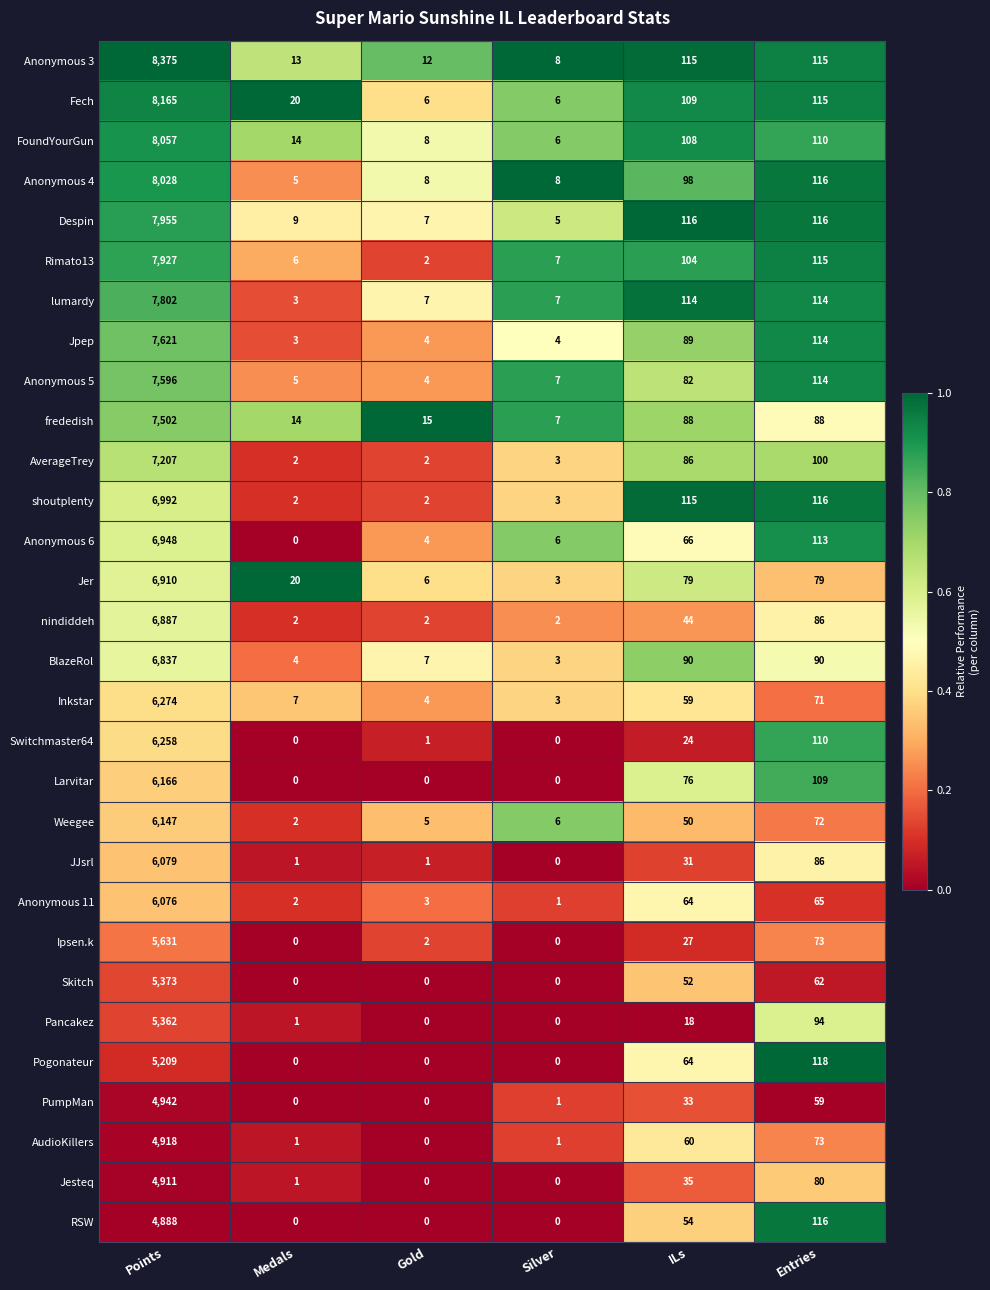

At which label is Larvitar closest to 3083?

Entries